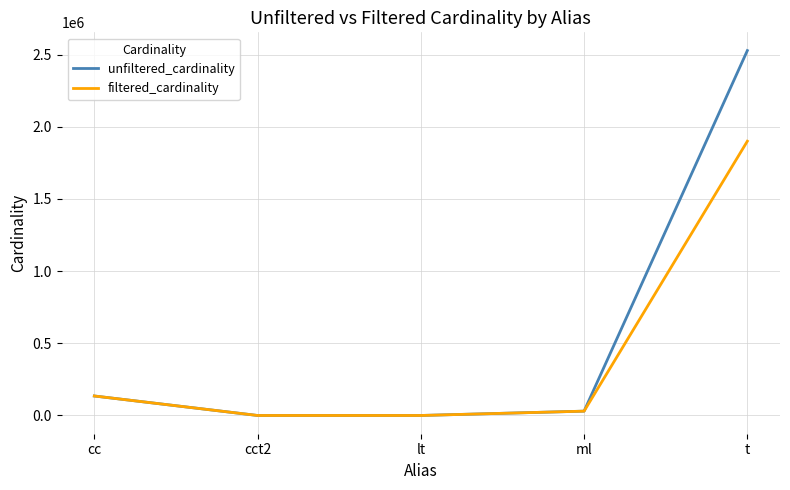

Between cc and cct2, which series saw the biggest shift?

filtered_cardinality